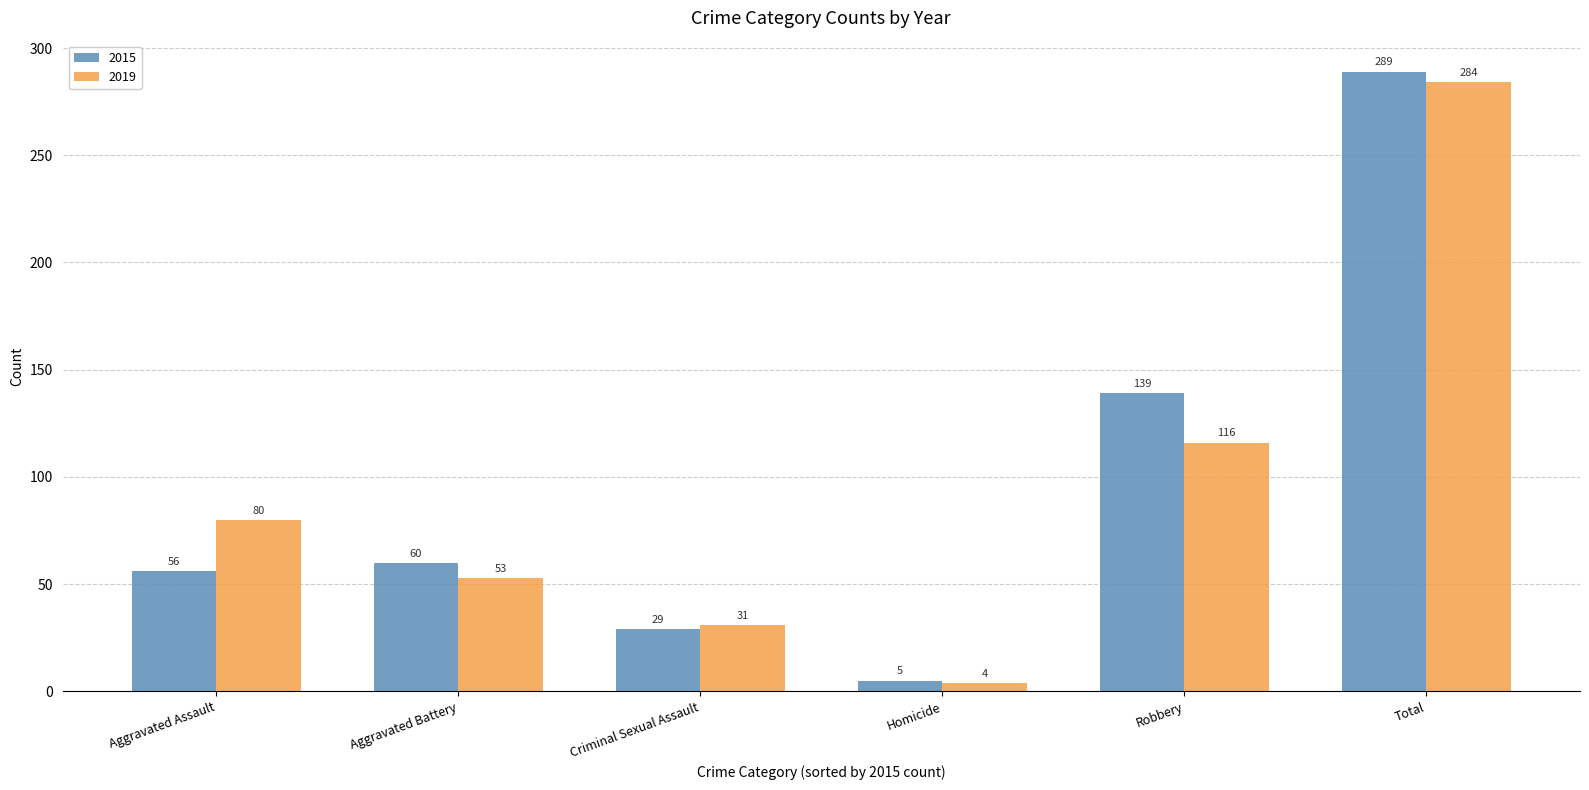

What is the label of the 1st bar from the left?

Aggravated Assault